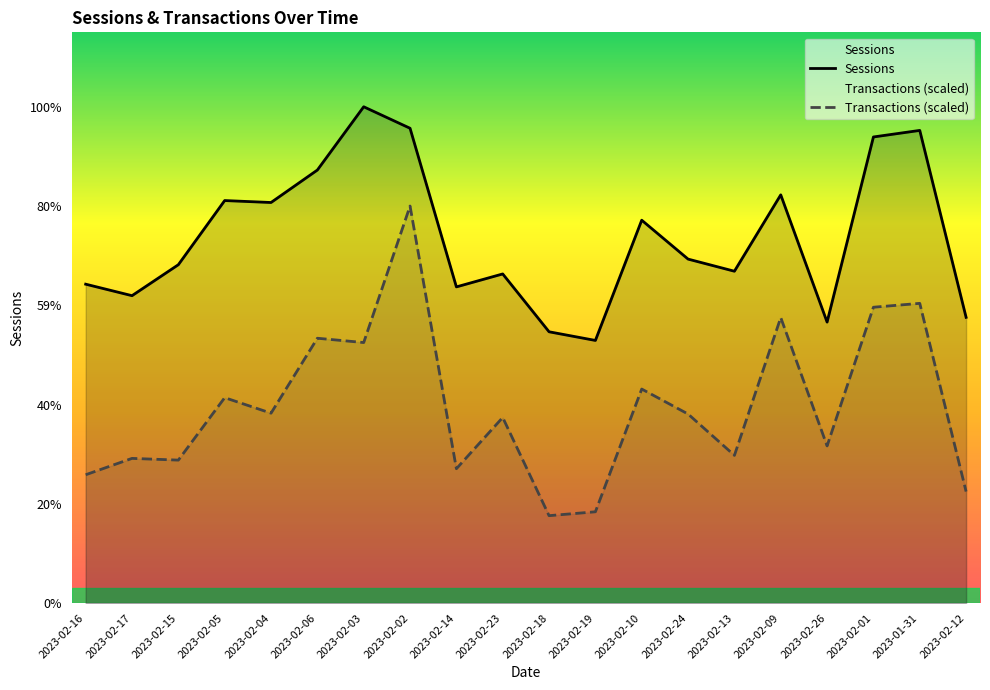

The Sessions series shows 106032.0 at 2023-01-31. True or false?

True